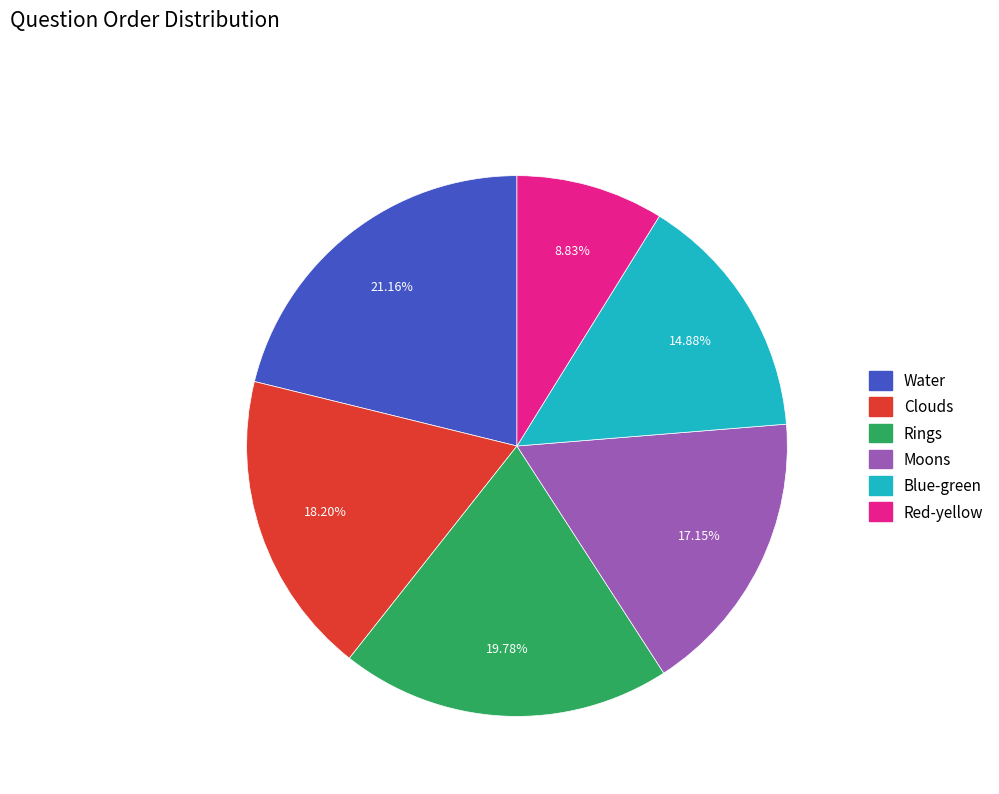

To the nearest percent, what percentage of the pie is Rings?

20%